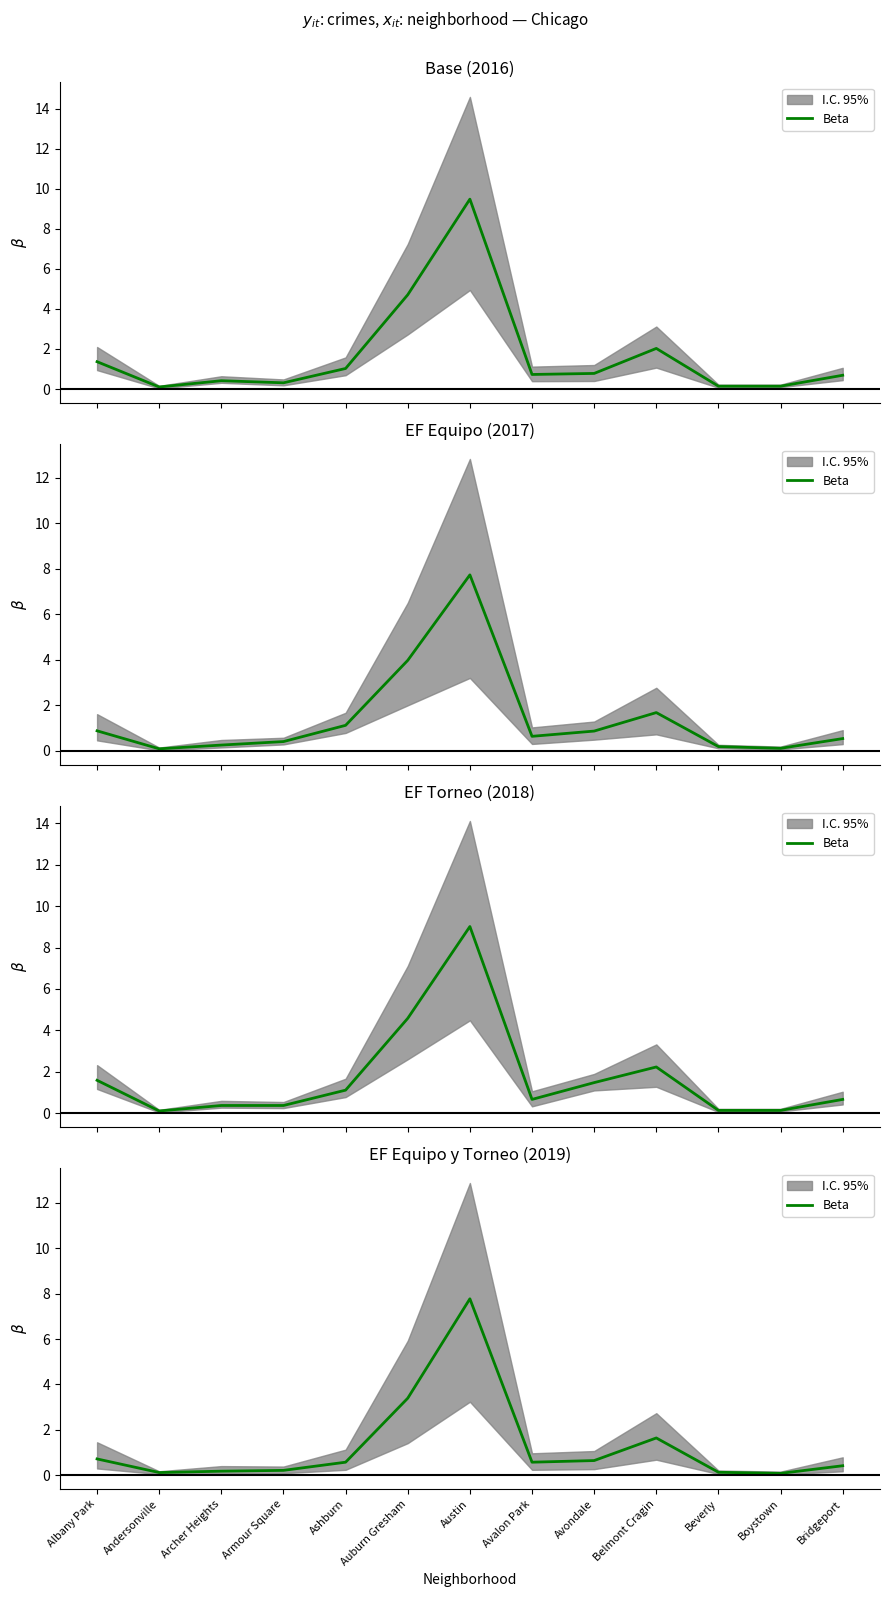

What is the sum of all values?

16.5